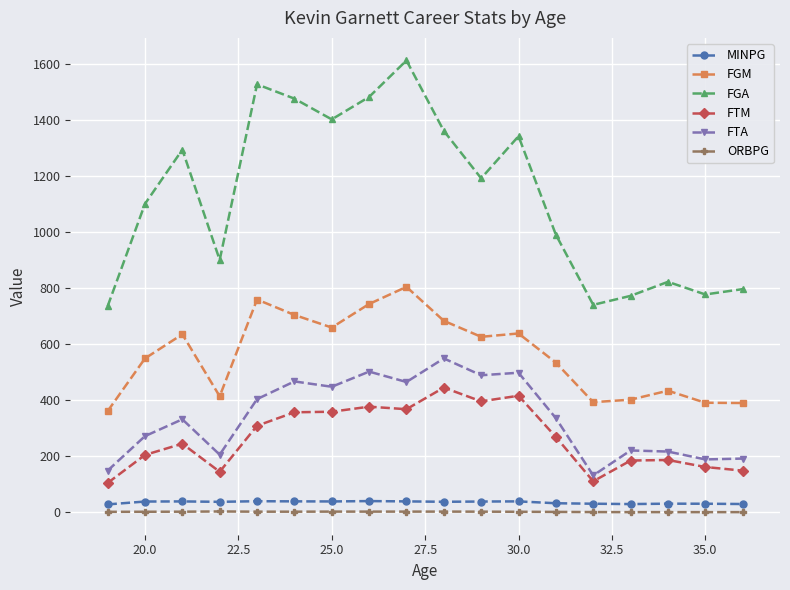

What are all the series names shown in the legend?

MINPG, FGM, FGA, FTM, FTA, ORBPG